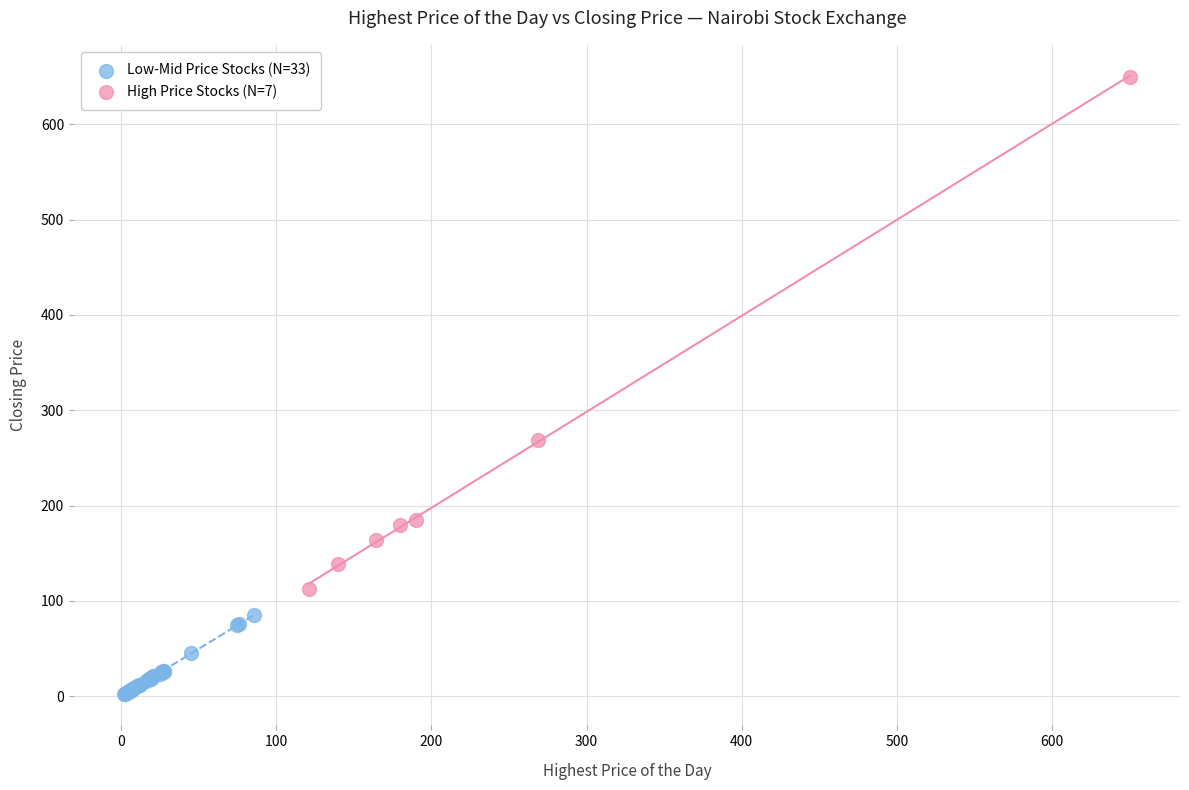

What are all the series names shown in the legend?

Low-Mid Price Stocks (N=33), High Price Stocks (N=7)